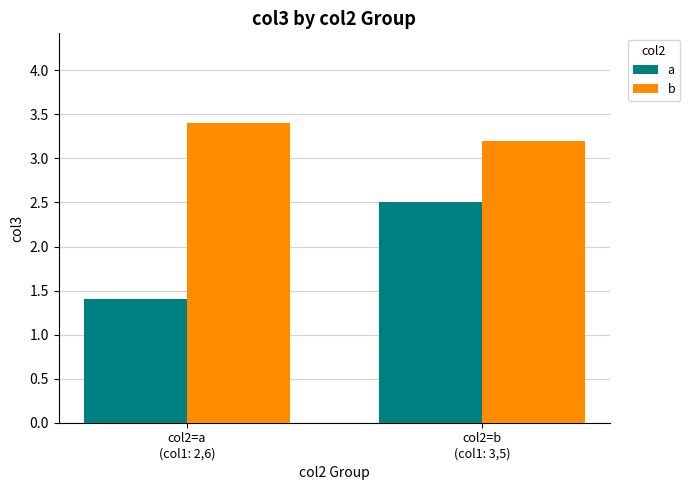

Is it true that b equals 3.2 at col2=b
(col1: 3,5)?

True